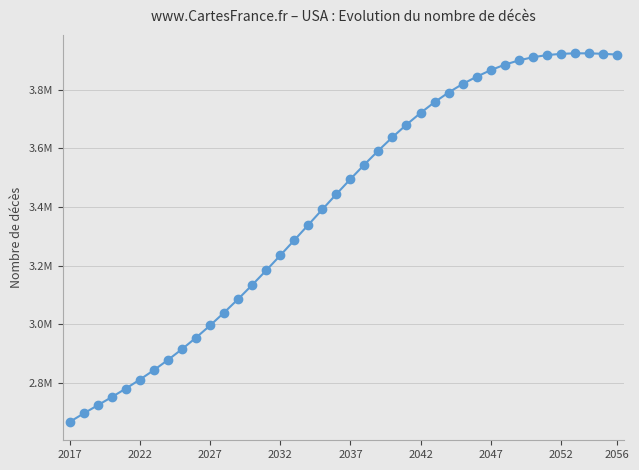

Reading left to right, extract all data points from this chart.

2667093	2696006	2723837	2751811	2780803	2811336	2843763	2878325	2915138	2954248	2995840	3039790	3085826	3133875	3183579	3234590	3286501	3338858	3391416	3443557	3494728	3544528	3592367	3637878	3680648	3720459	3757293	3790300	3819287	3844137	3866515	3885111	3899684	3910461	3917796	3922096	3923937	3923849	3922358	3919578